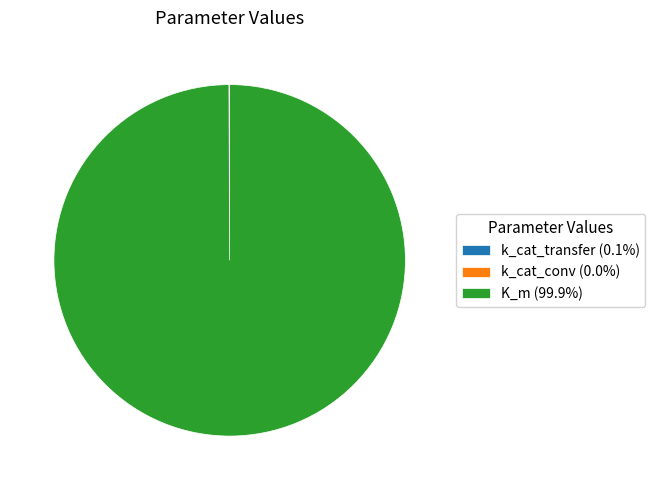

Does any single category account for the majority?

Yes